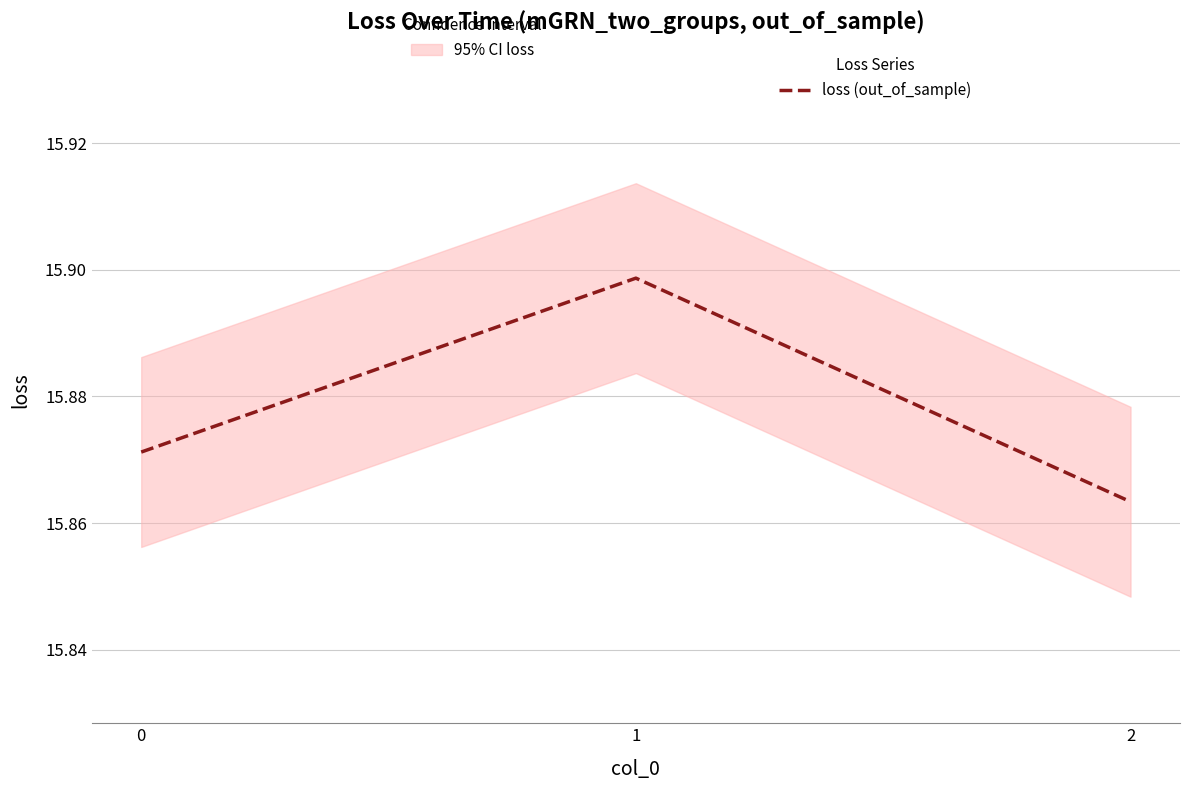

Reading left to right, extract all data points from this chart.

0=15.9	1=15.9	2=15.9